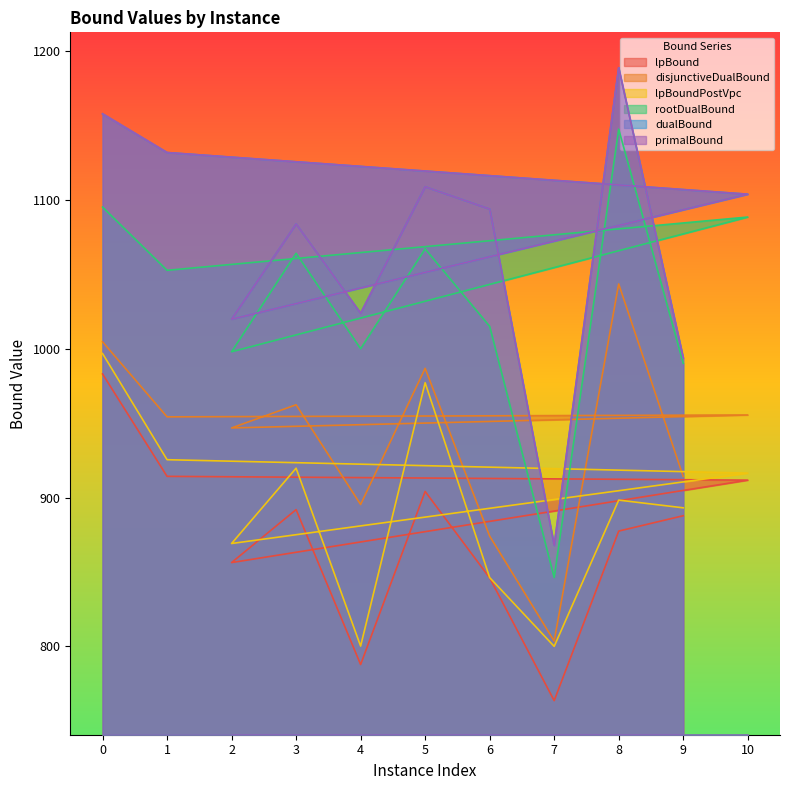

True or false: disjunctiveDualBound and lpBoundPostVpc cross at least once.

False